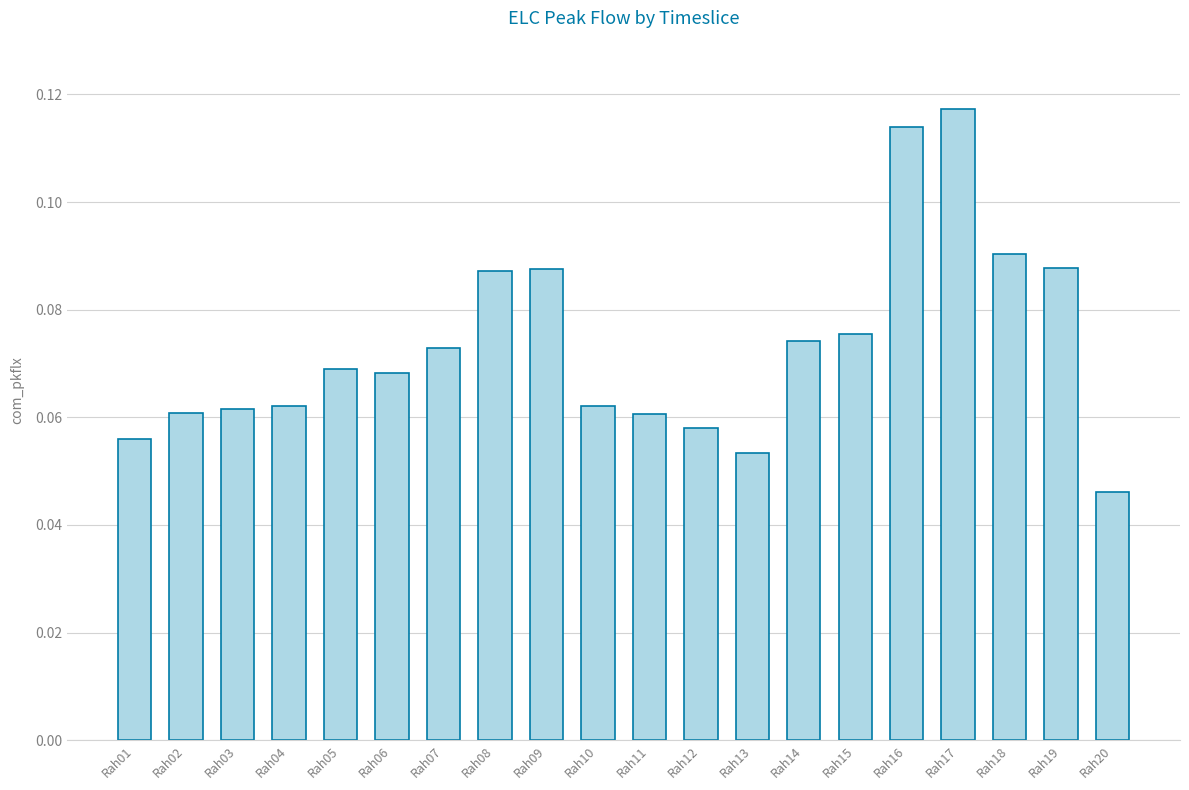

Count the values in the range 0 to 1.

20